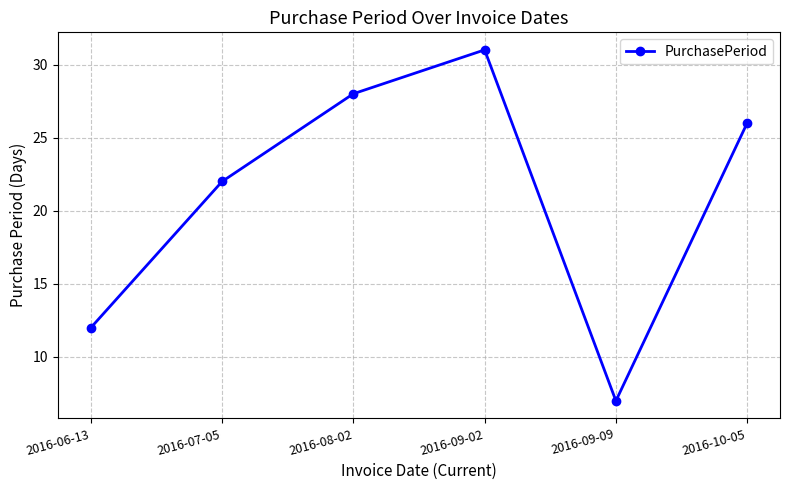

What is the smallest value displayed?

7